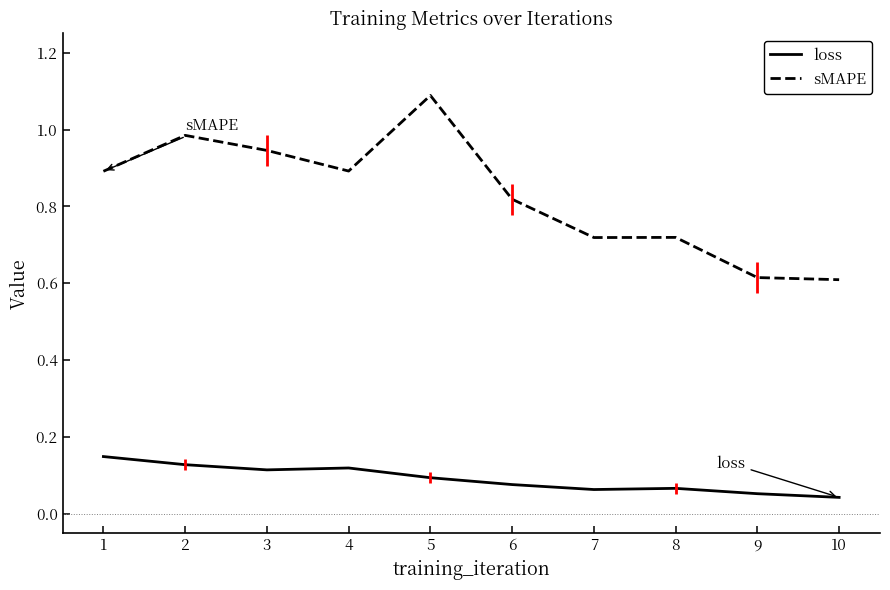

What is the sum of the sMAPE values at 2 and 3?

1.9